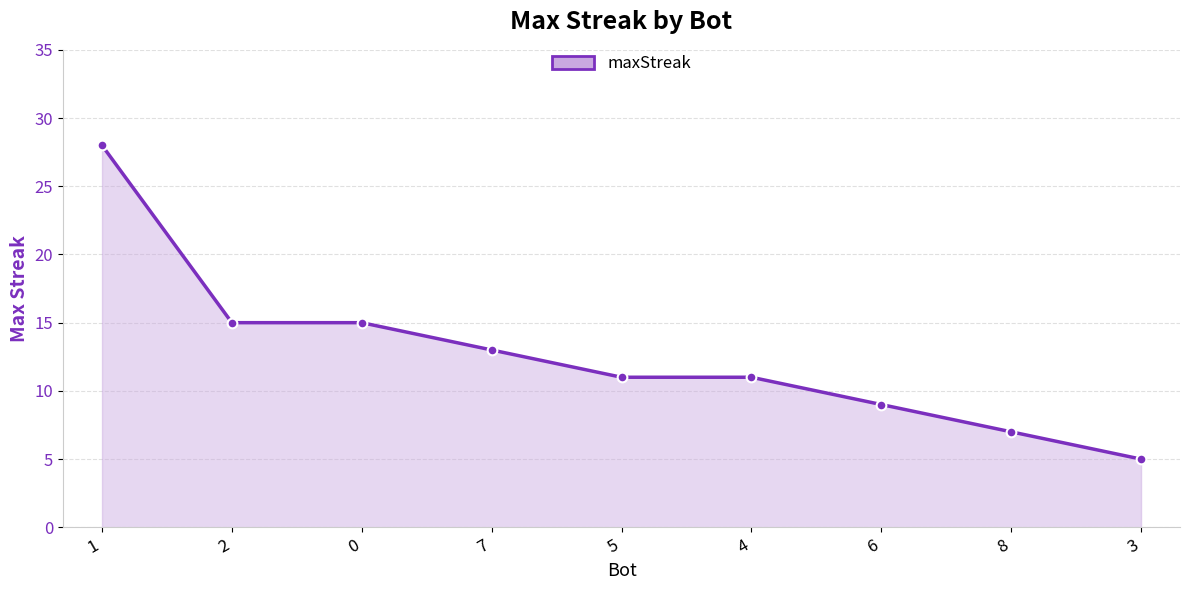

How many lines are shown in the chart?

1